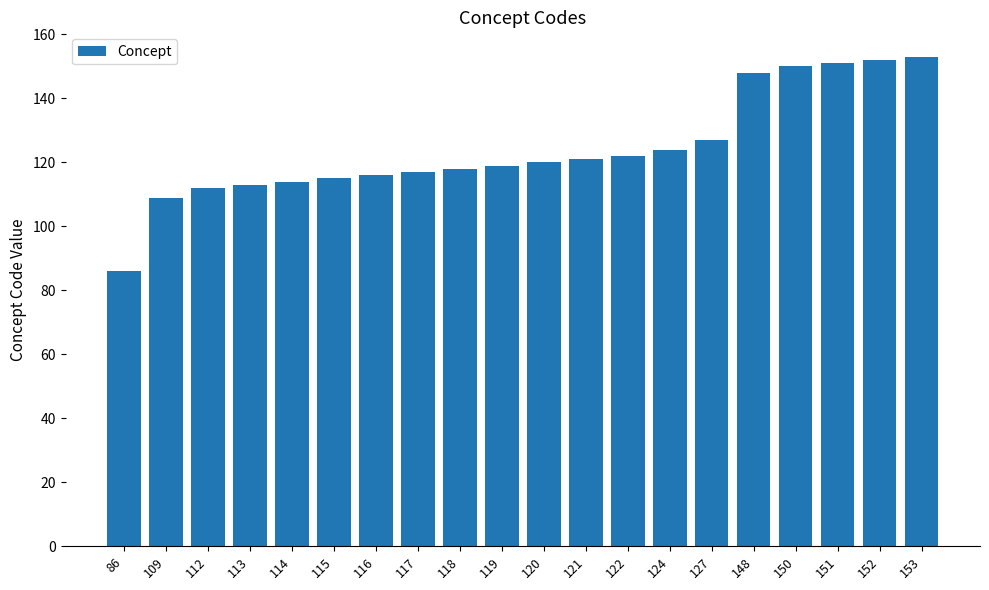

What is the ratio of the value at 151 to the value at 119?

1.3